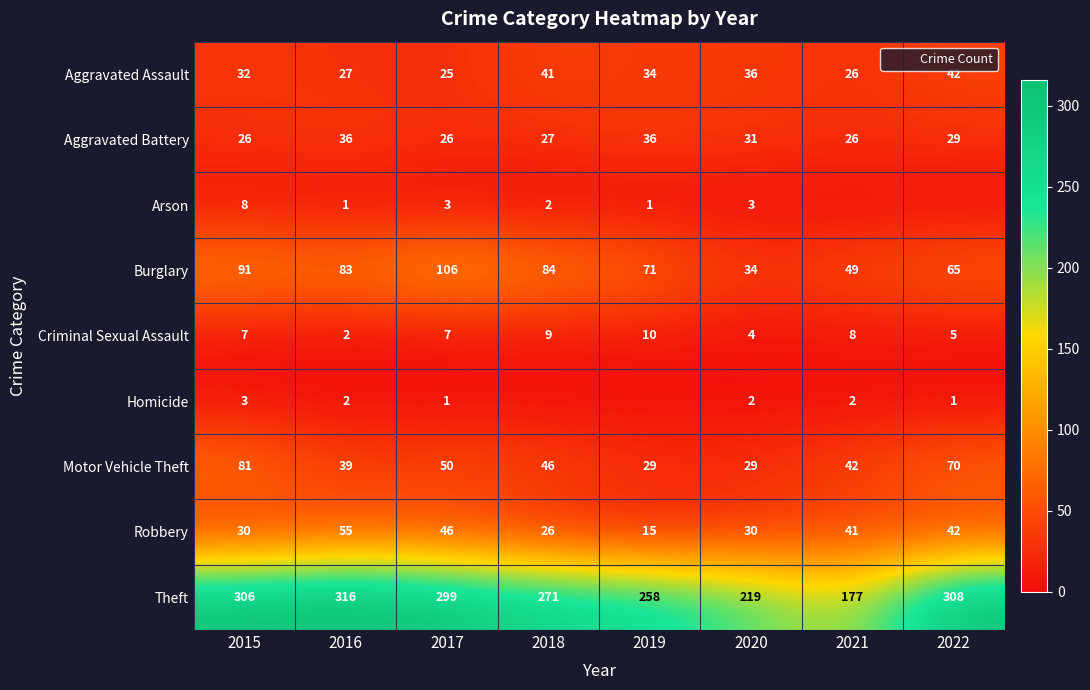

Is the value of Aggravated Assault at 2015 greater than the value of Homicide at 2017?

Yes